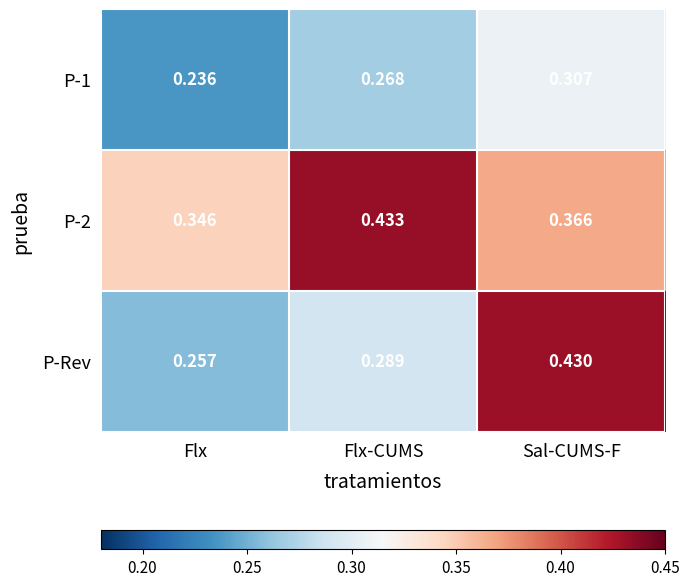

At which category is the sum across all series the highest?

Sal-CUMS-F